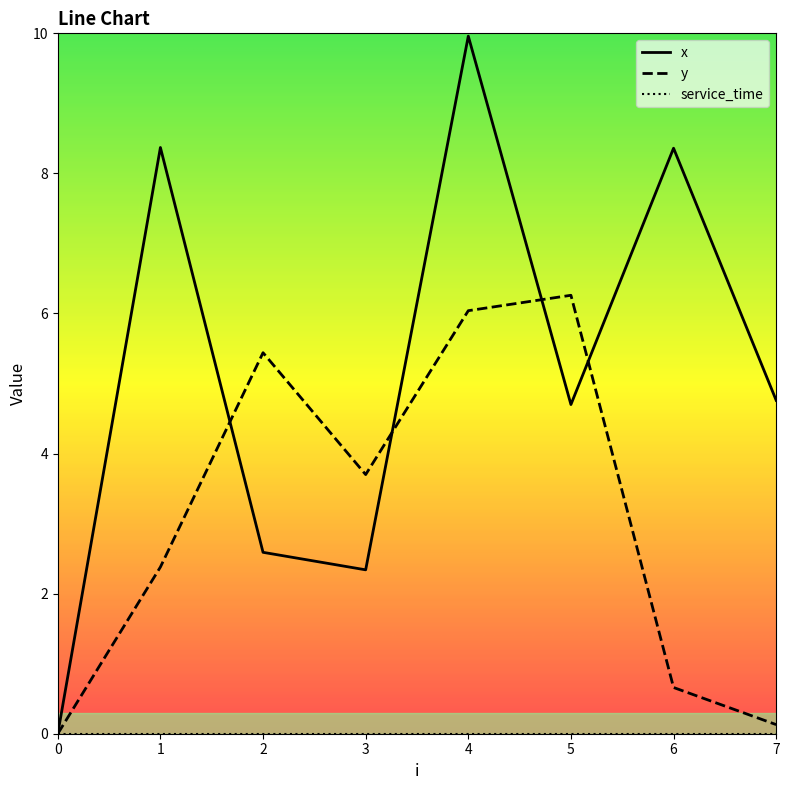

At which label does x first exceed 4?

1